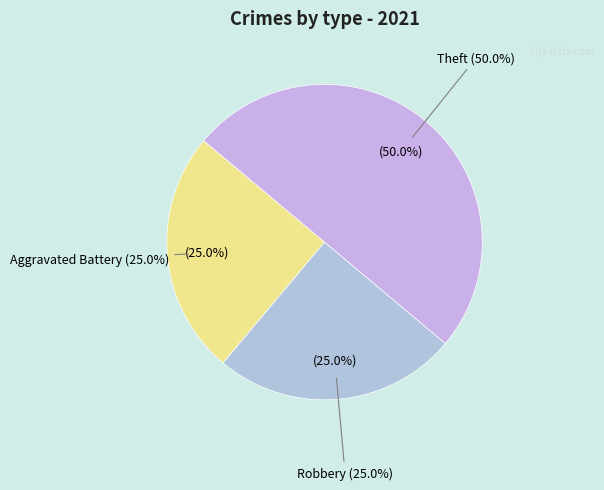

What is the ratio of the value at Robbery to the value at Aggravated Battery?

1.0